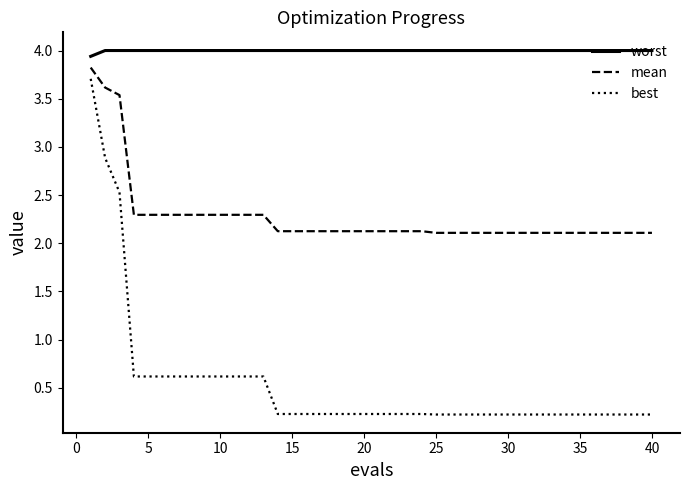

Rank the series by their average value, from lowest to highest.

best, mean, worst